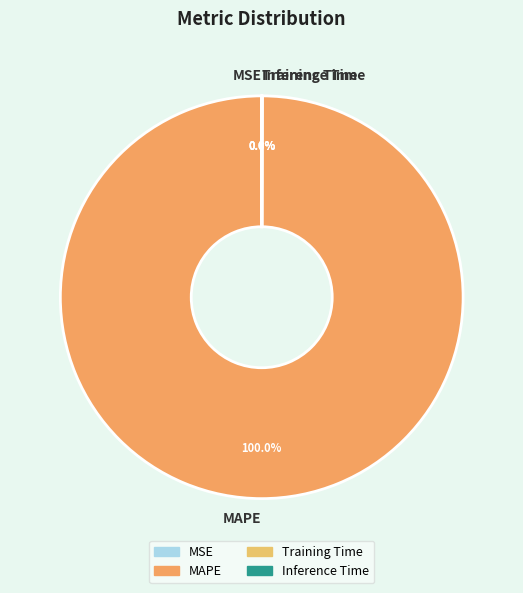

What is the largest slice in the pie chart?

MAPE